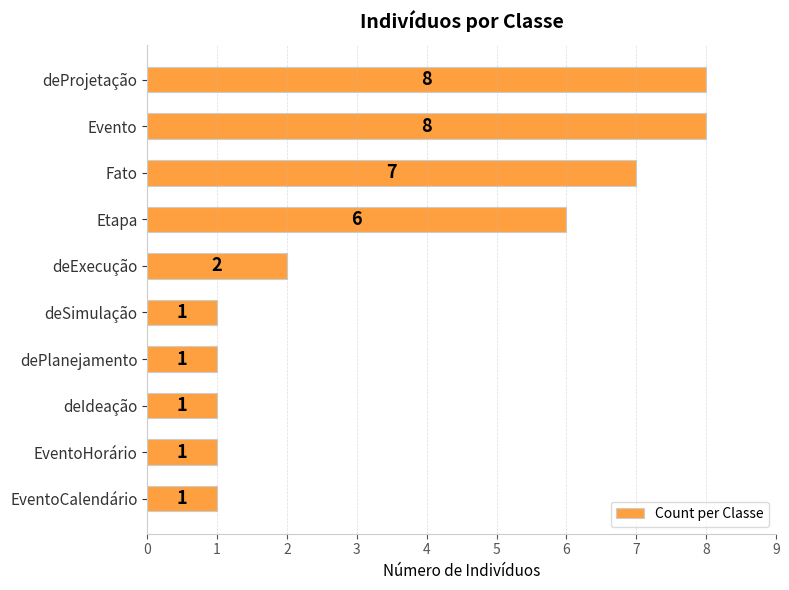

The chart shows a value of 8 at Evento. True or false?

True